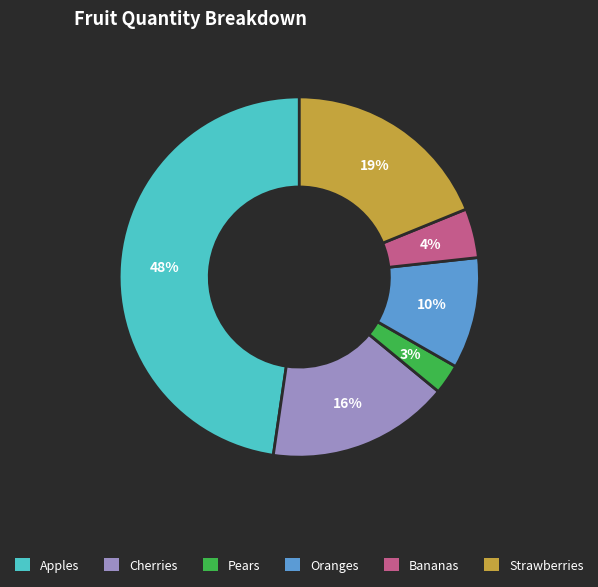

Is it true that Bananas is 10% of the pie?

False